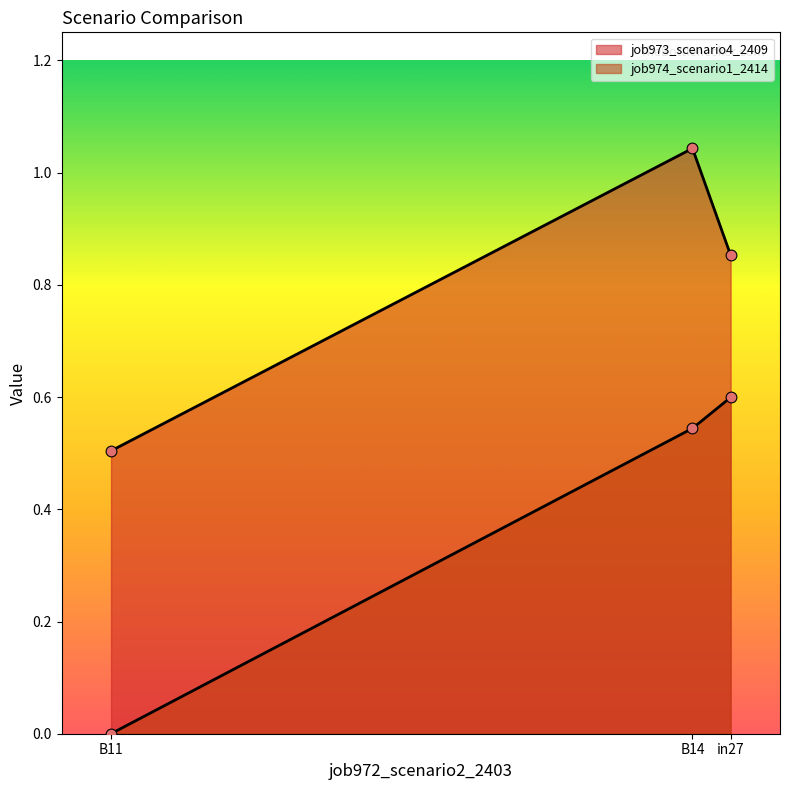

Is the value of job974_scenario1_2414 at B14 greater than the value of job973_scenario4_2409 at in27?

No